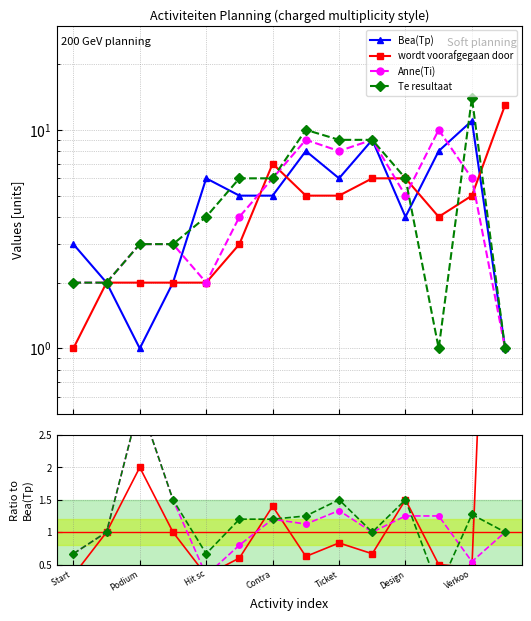

Is the value of Te resultaat at Design greater than the value of Bea(Tp) at 8?

No